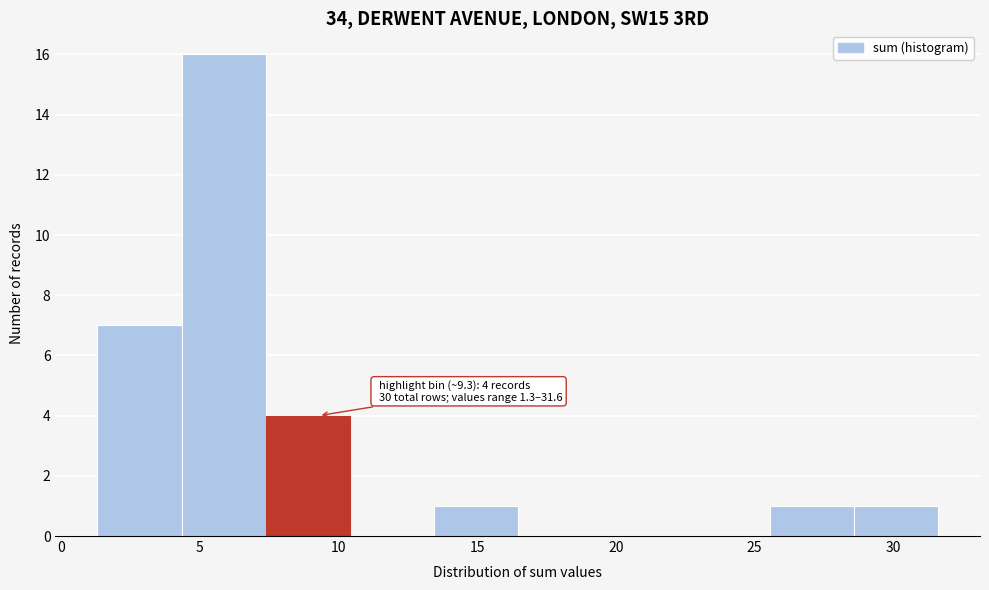

Over which range of the x-axis is the bar tallest?

4.5 to 7.5